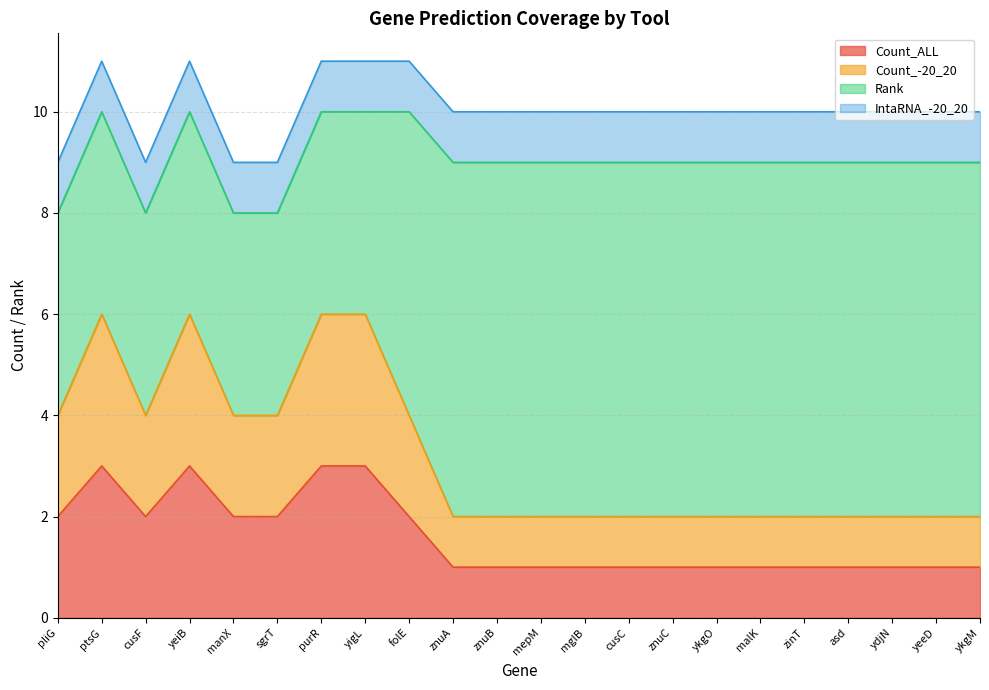

The Count_-20_20 series shows 2 at ydjN. True or false?

True